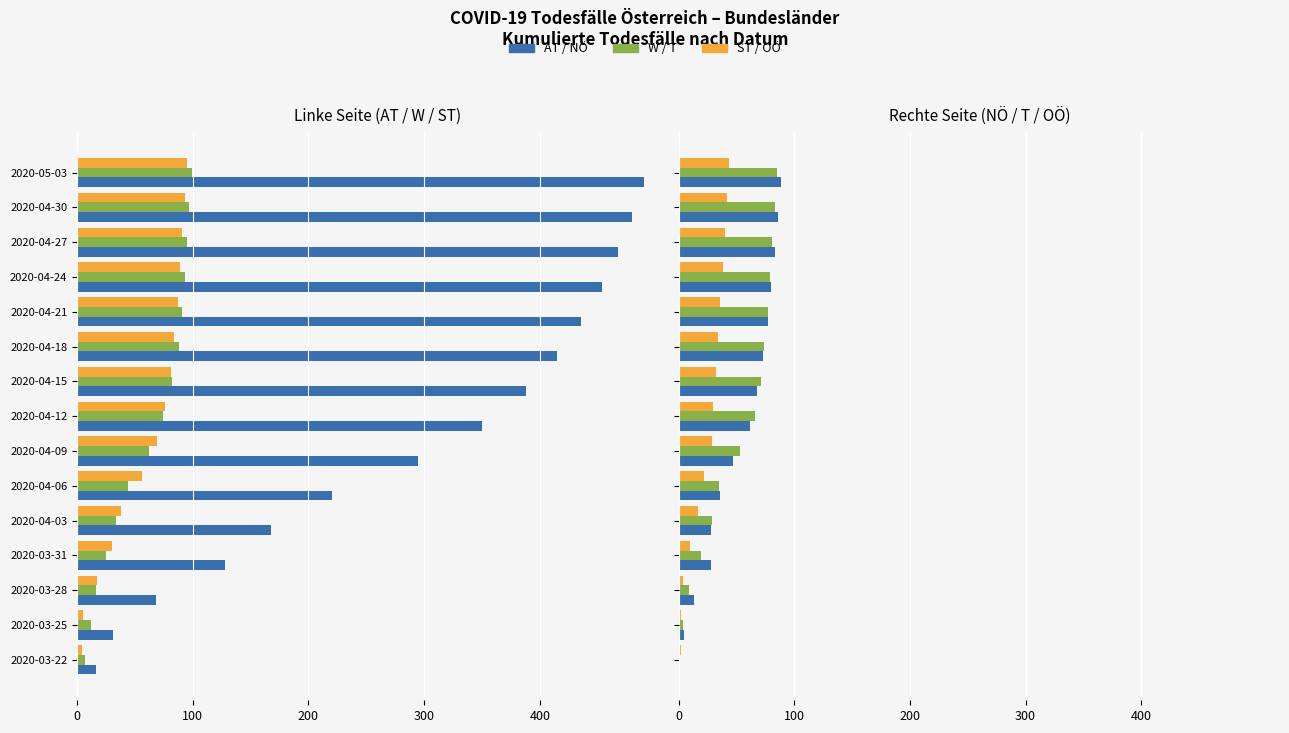

Are the bars horizontal?

Yes